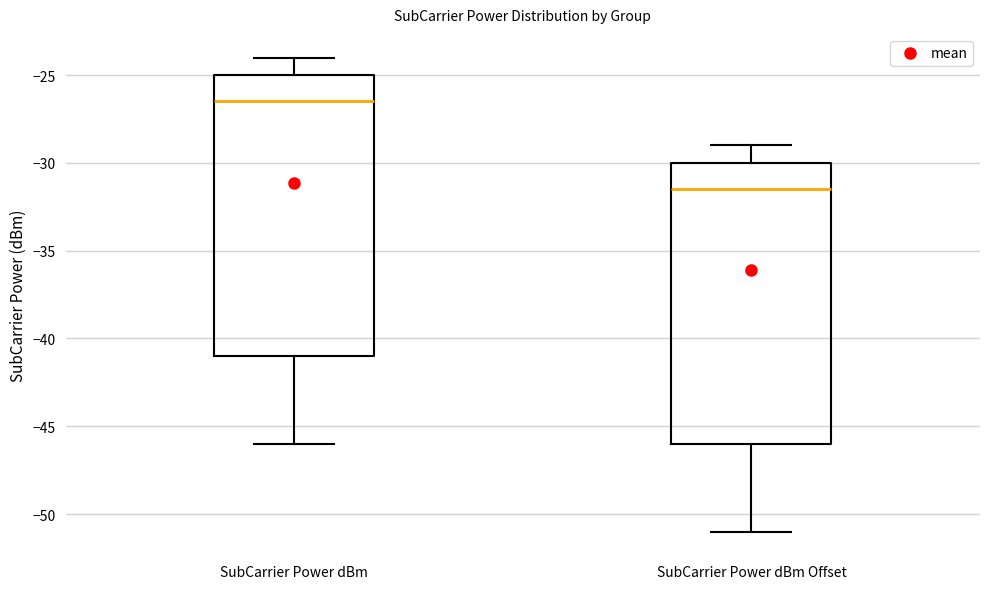

Which box has the lowest median line?

SubCarrier Power dBm Offset